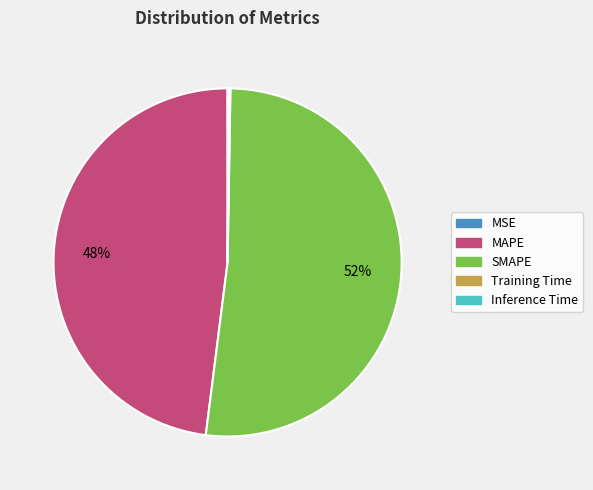

Is the sum of MAPE and SMAPE greater than half?

Yes